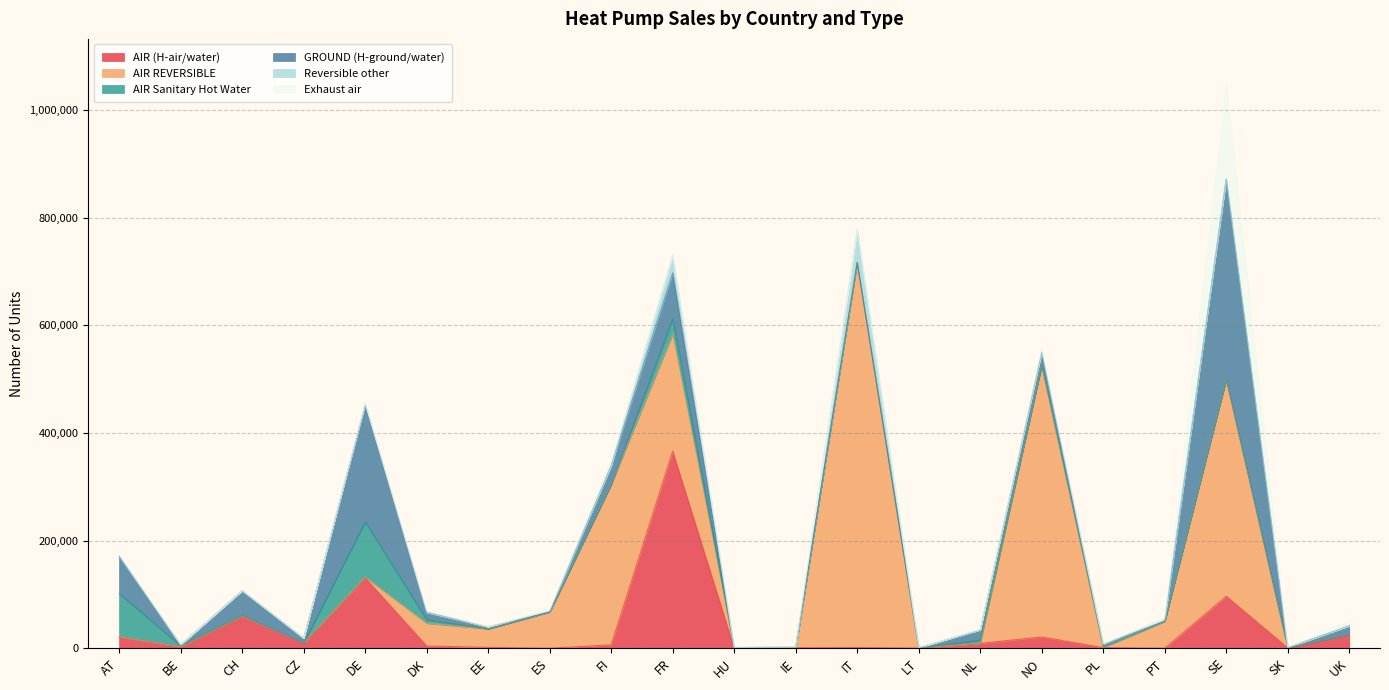

True or false: Exhaust air and Reversible other intersect in this chart.

True